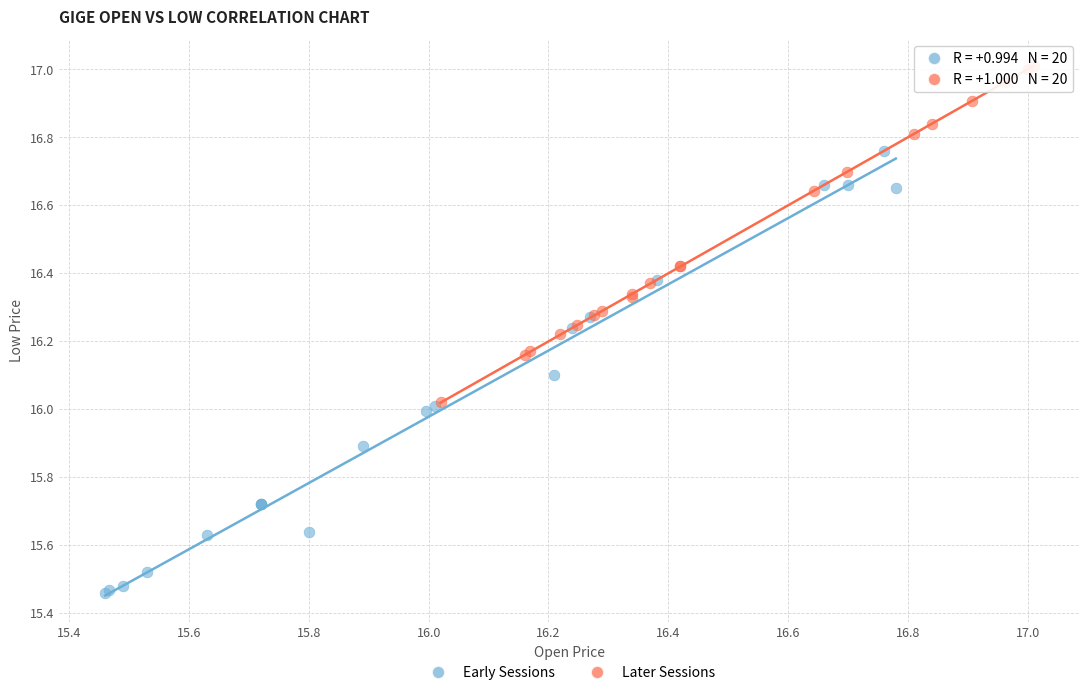

Which series reaches the maximum Y coordinate?

Later Sessions